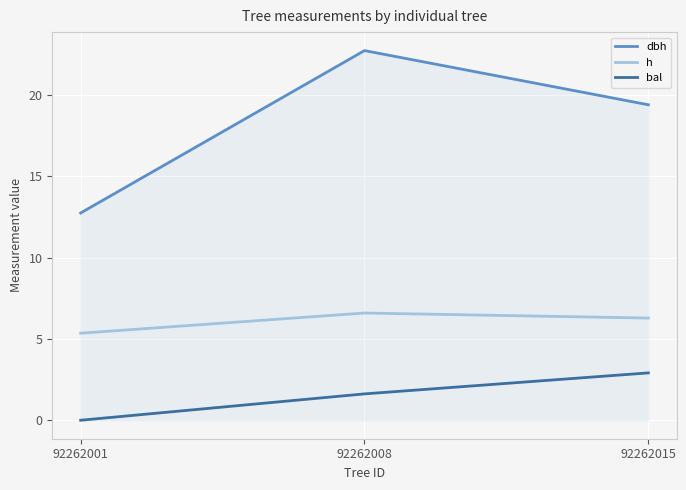

What is the total value across all series at 92262001?

18.1